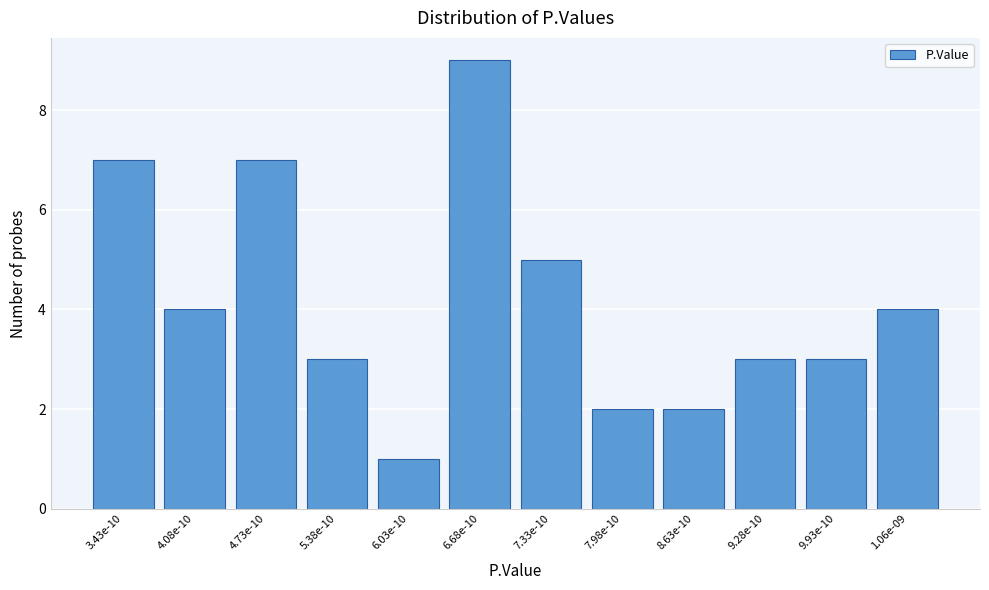

Reading right to left, what are all the values shown in this chart?

1.06e-09=4	9.93e-10=3	9.28e-10=3	8.63e-10=2	7.98e-10=2	7.33e-10=5	6.68e-10=9	6.03e-10=1	5.38e-10=3	4.73e-10=7	4.08e-10=4	3.43e-10=7